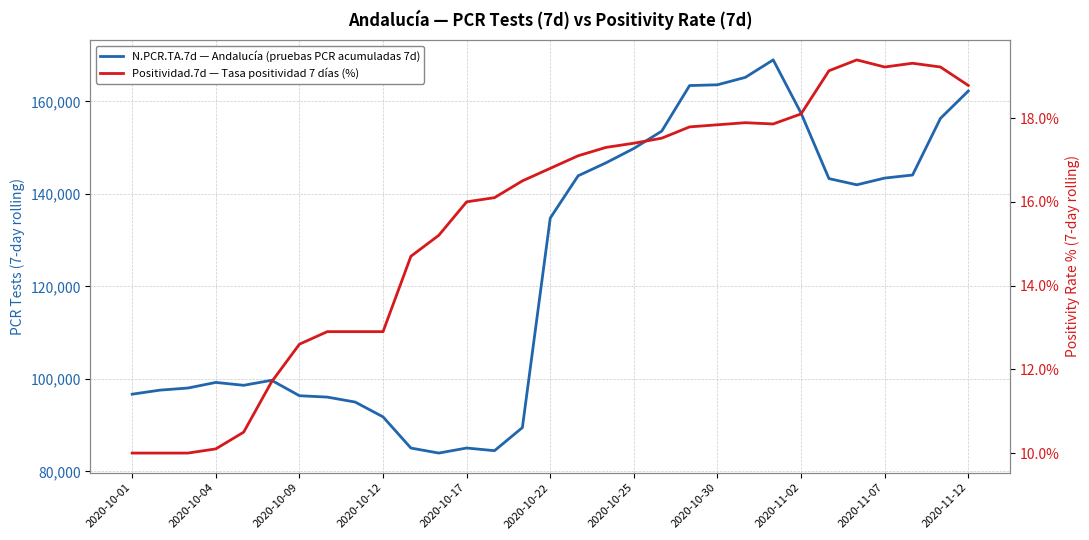

What is the average value of the Positividad.7d series?

15.6